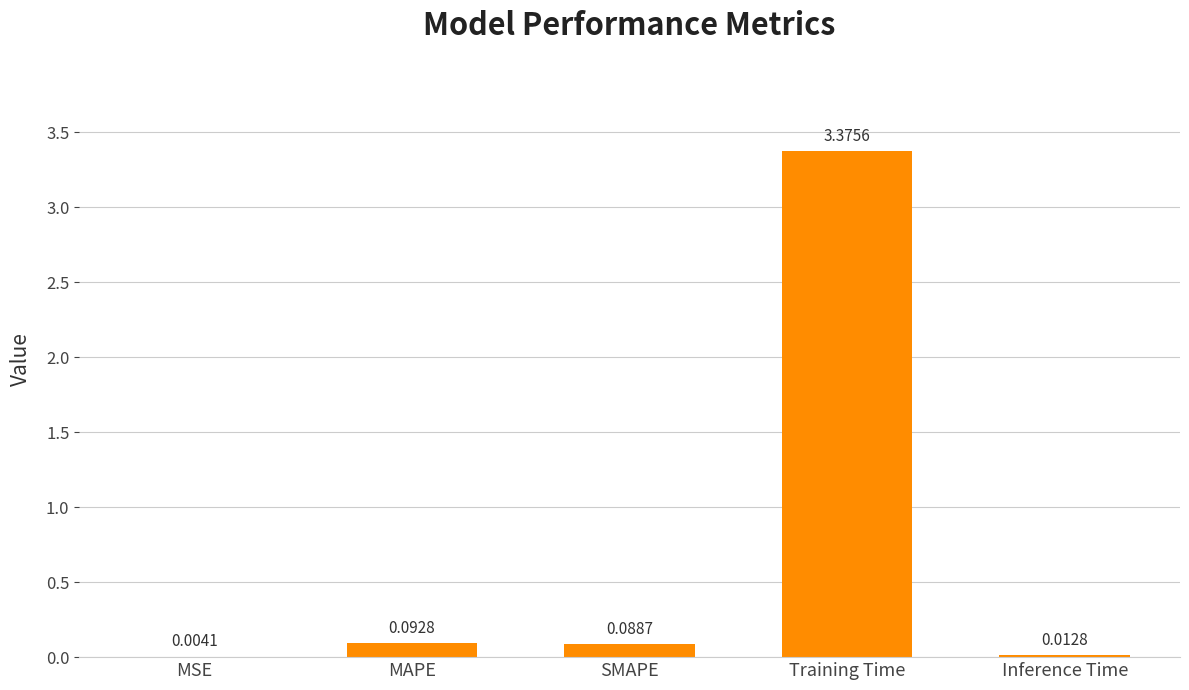

Are the bars horizontal?

No